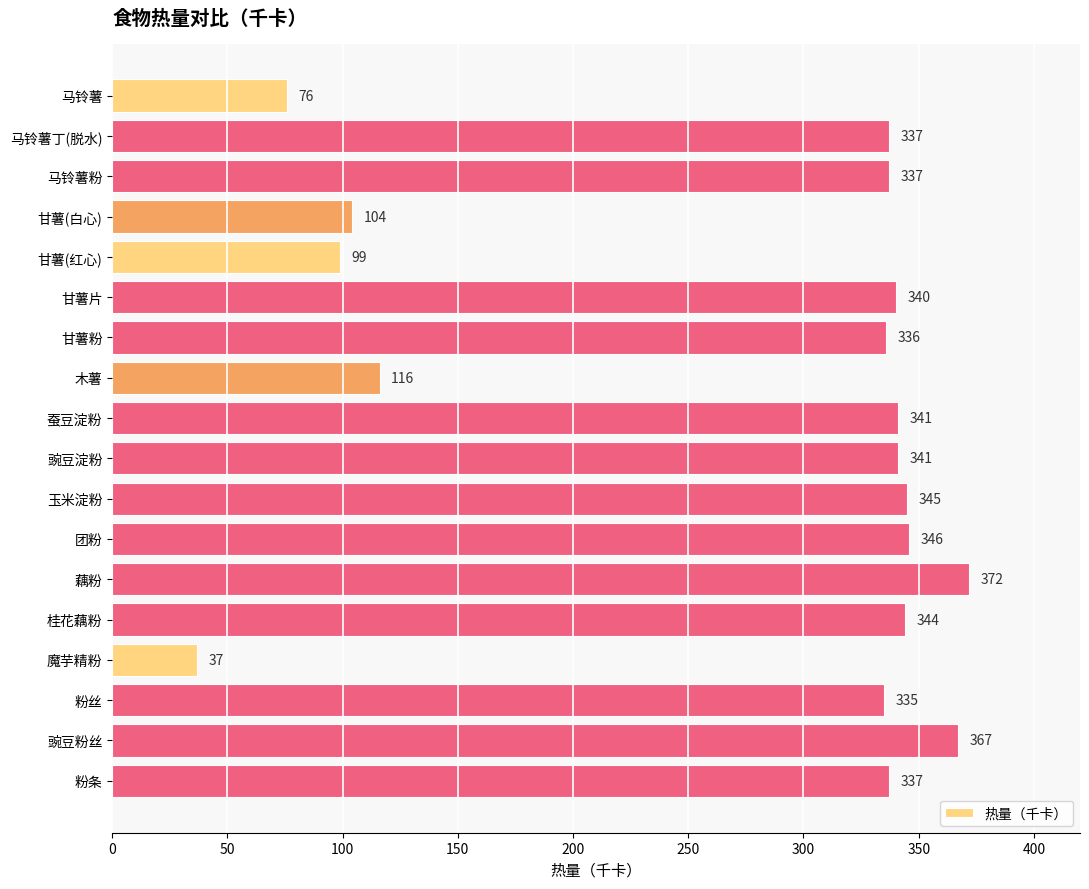

Reading top to bottom, transcribe all the data shown in this chart.

76	337	337	104	99	340	336	116	341	341	345	346	372	344	37	335	367	337